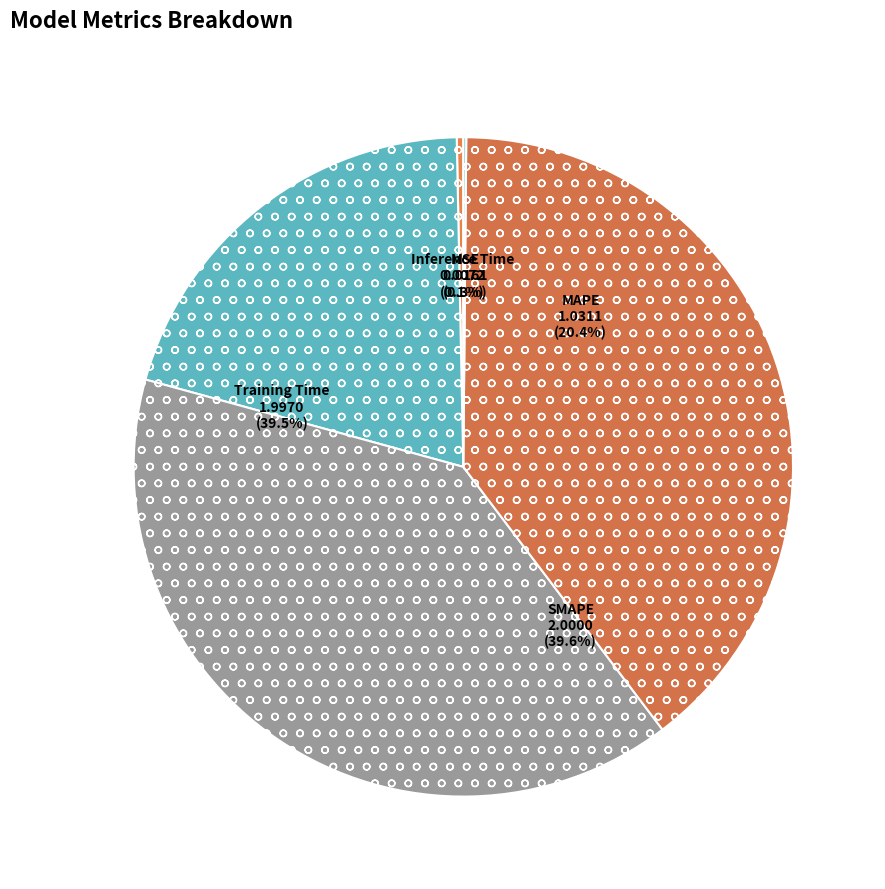

True or false: Inference Time accounts for 5% of the total.

False